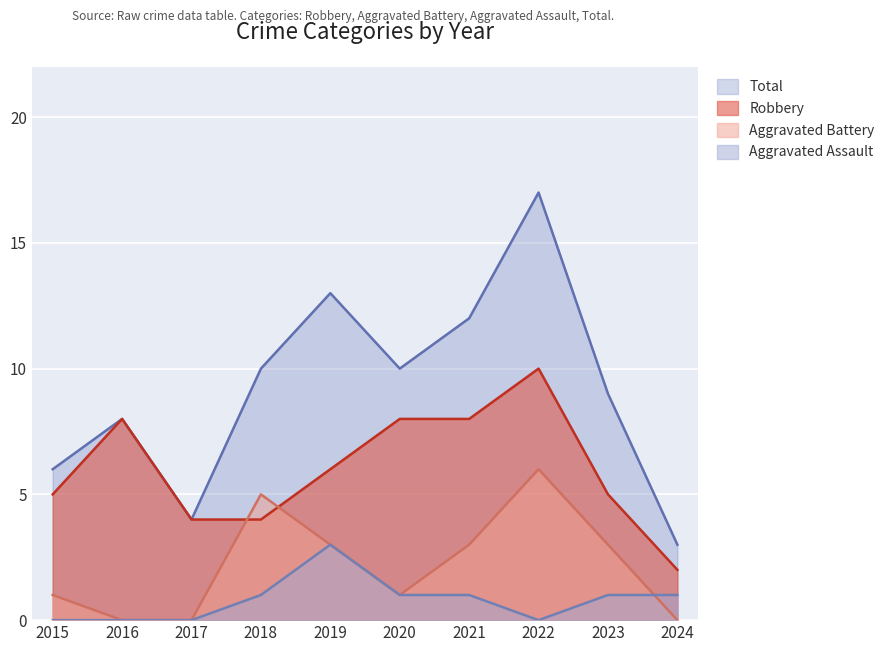

Reading left to right, list all the values displayed in this chart.

Robbery: 5	8	4	4	6	8	8	10	5	2
Aggravated Assault: 0	0	0	1	3	1	1	0	1	1
Aggravated Battery: 1	0	0	5	3	1	3	6	3	0
Total: 6	8	4	10	13	10	12	17	9	3